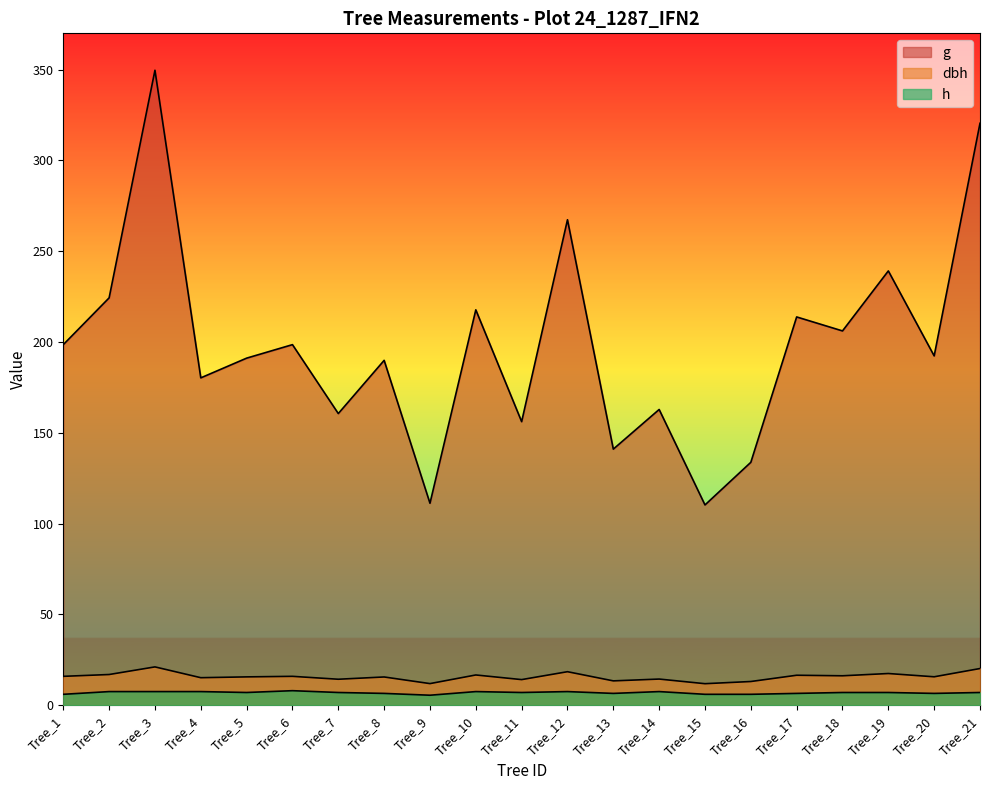

Which label corresponds to the smallest value in the chart?

Tree_9